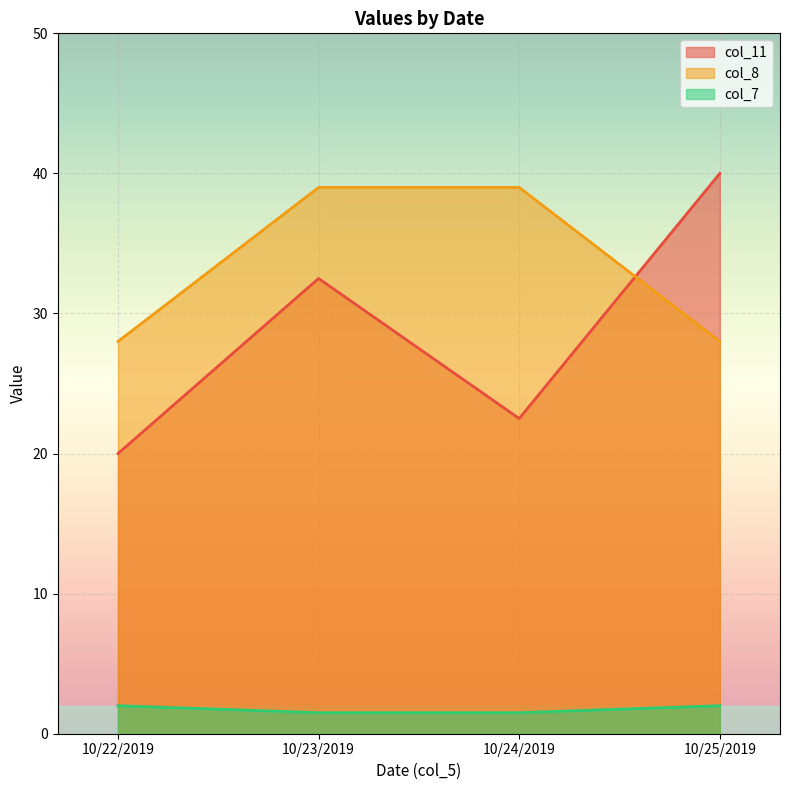

Is the value of col_8 at 10/25/2019 greater than the value of col_7 at 10/23/2019?

Yes